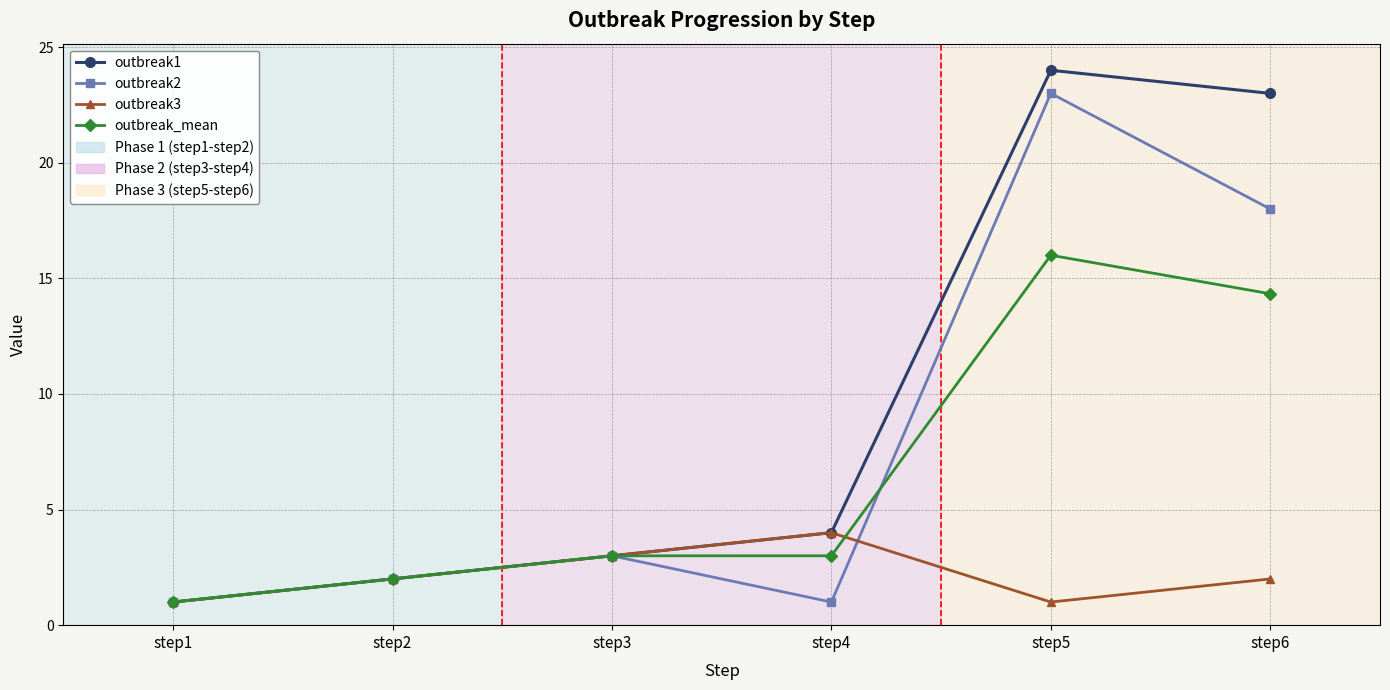

How many interior local valleys does the outbreak2 series have?

1